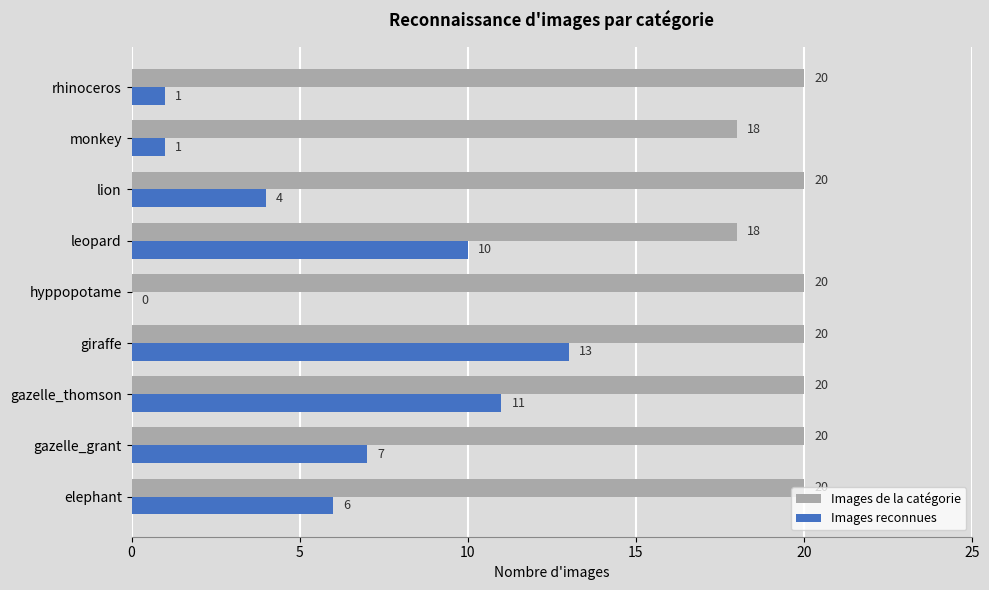

How many Images de la catégorie values are between 20 and 21?

7